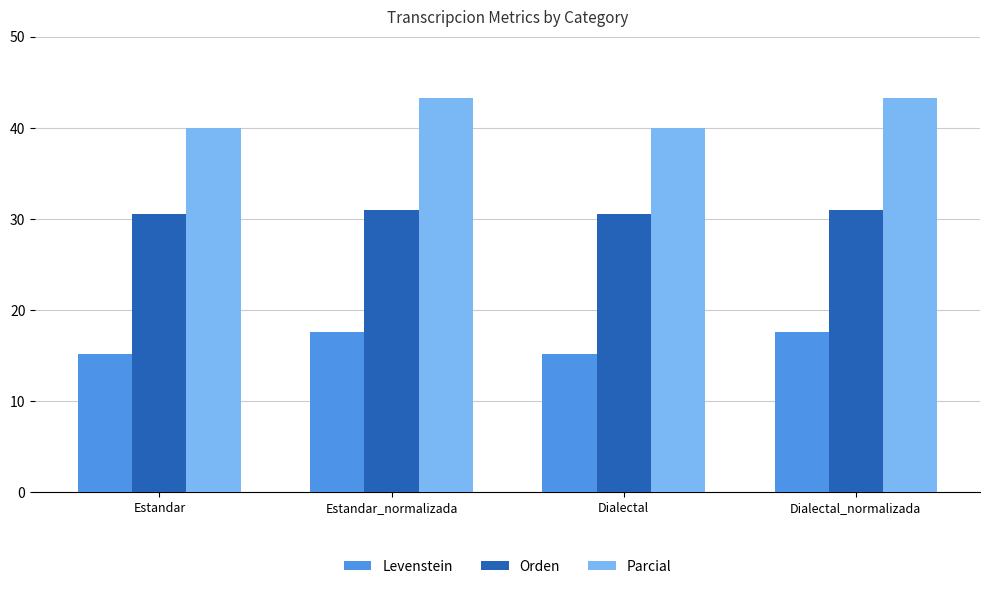

What is the sum of the Orden values at Dialectal_normalizada and Estandar_normalizada?

62.0